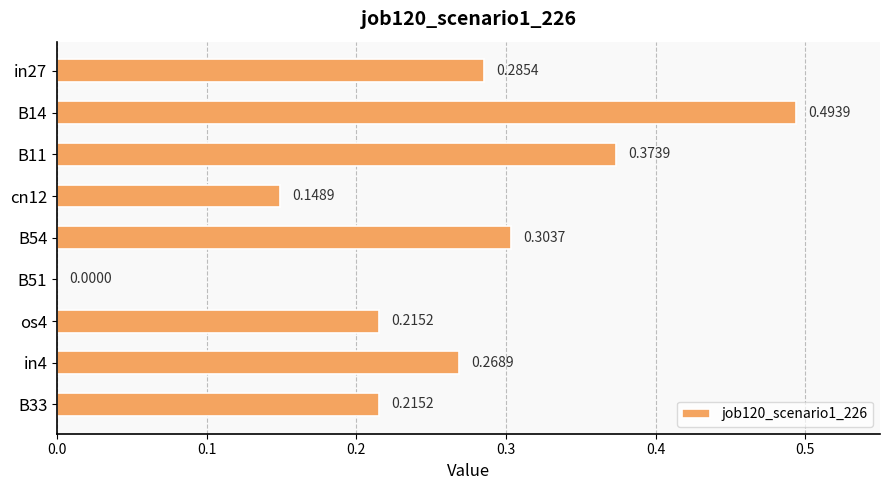

What is the sum of the values at B14 and B54?

0.8